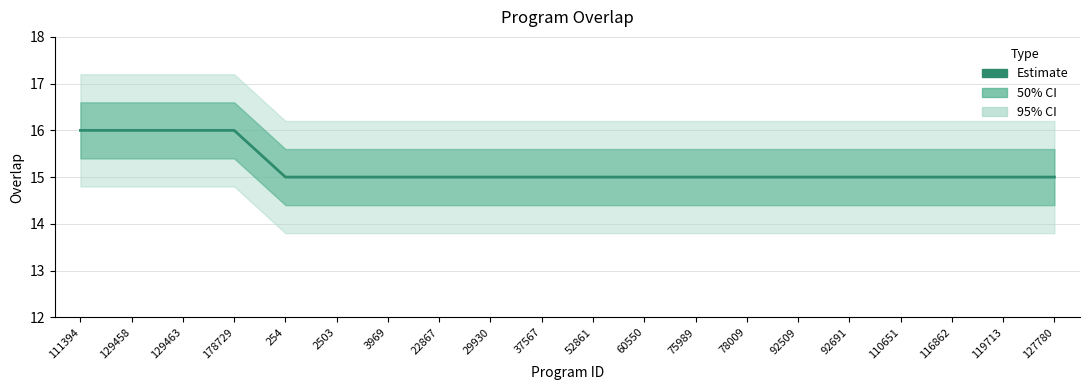

Rank the categories by value from lowest to highest.

254, 2503, 3969, 22867, 29930, 37567, 52861, 60550, 75989, 78009, 92509, 92691, 110651, 116862, 119713, 127780, 111394, 129458, 129463, 178729